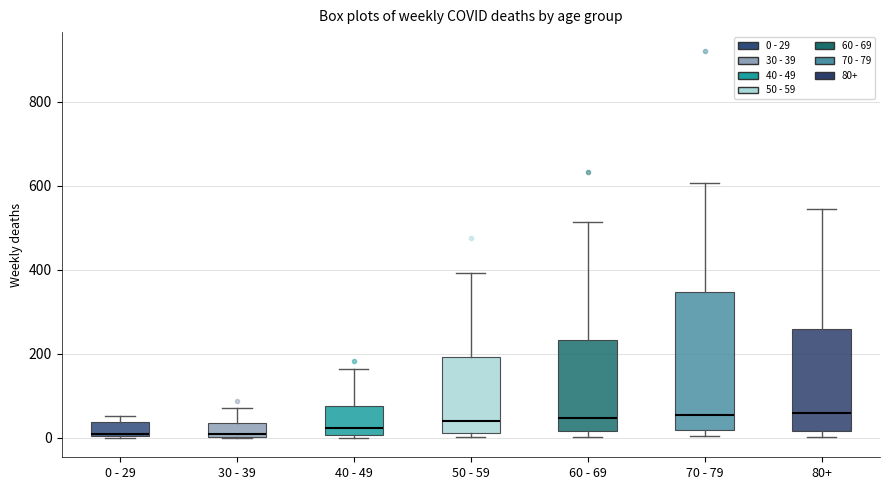

Reading left to right, read every box against the y-axis: the position of its median line, the range the box covers, and the ends of its whiskers. The values are not printed on the chart, so give them approximately, as read against the axis.

0 - 29: median 20, box 0 to 40, whiskers 0 to 60
30 - 39: median 20, box 0 to 40, whiskers 0 to 80
40 - 49: median 20, box 0 to 80, whiskers 0 (just below the box's lower edge) to 160
50 - 59: median 40, box 20 to 200, whiskers 0 to 400
60 - 69: median 40, box 20 to 240, whiskers 0 to 520
70 - 79: median 60, box 20 to 340, whiskers 0 to 600
80+: median 60, box 20 to 260, whiskers 0 to 540